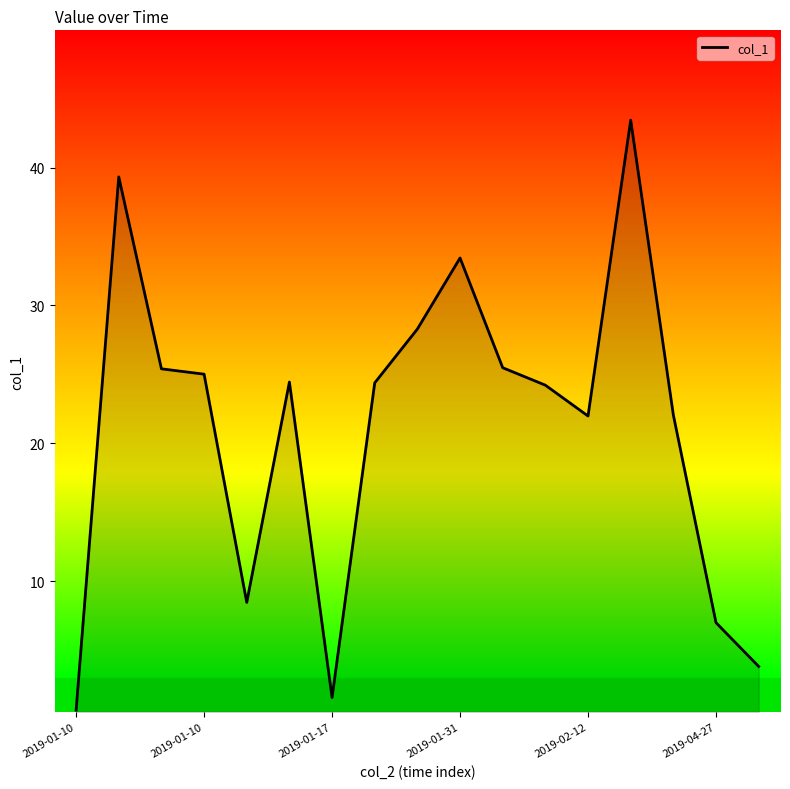

What is the difference between the maximum and minimum values?

42.8